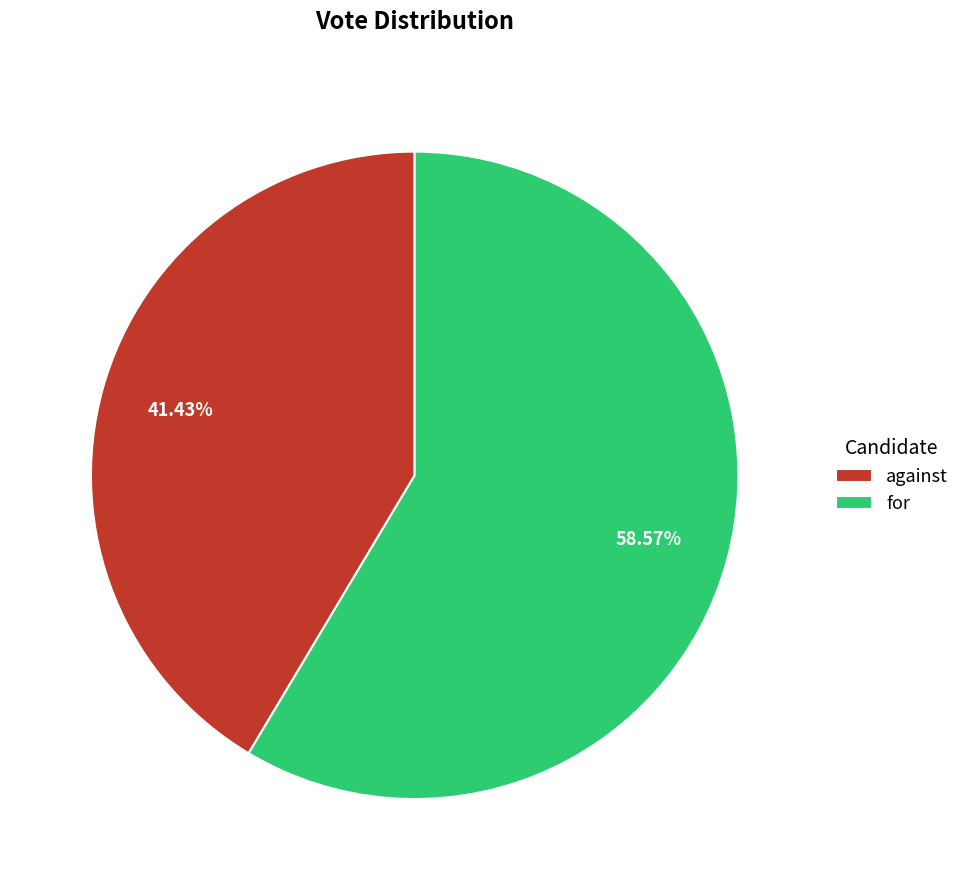

Combined, do against and for account for over 50%?

Yes